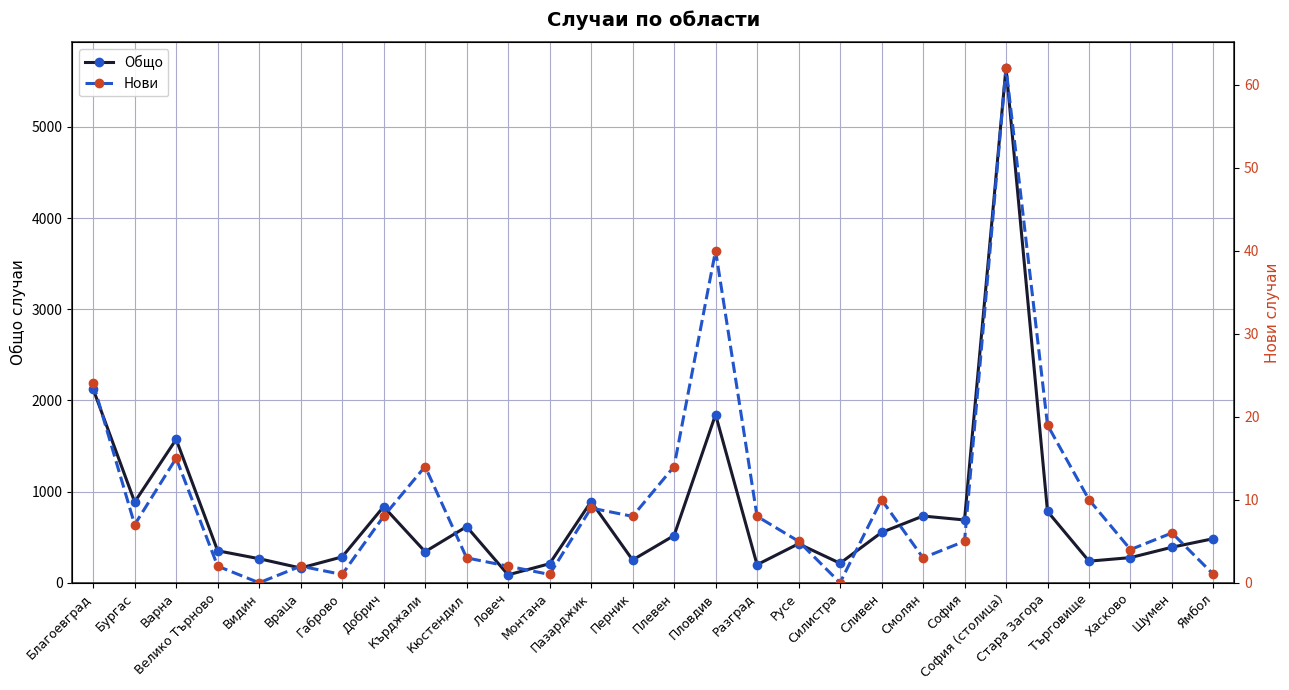

Rank the series at Велико Търново from highest to lowest value.

Общо, Нови